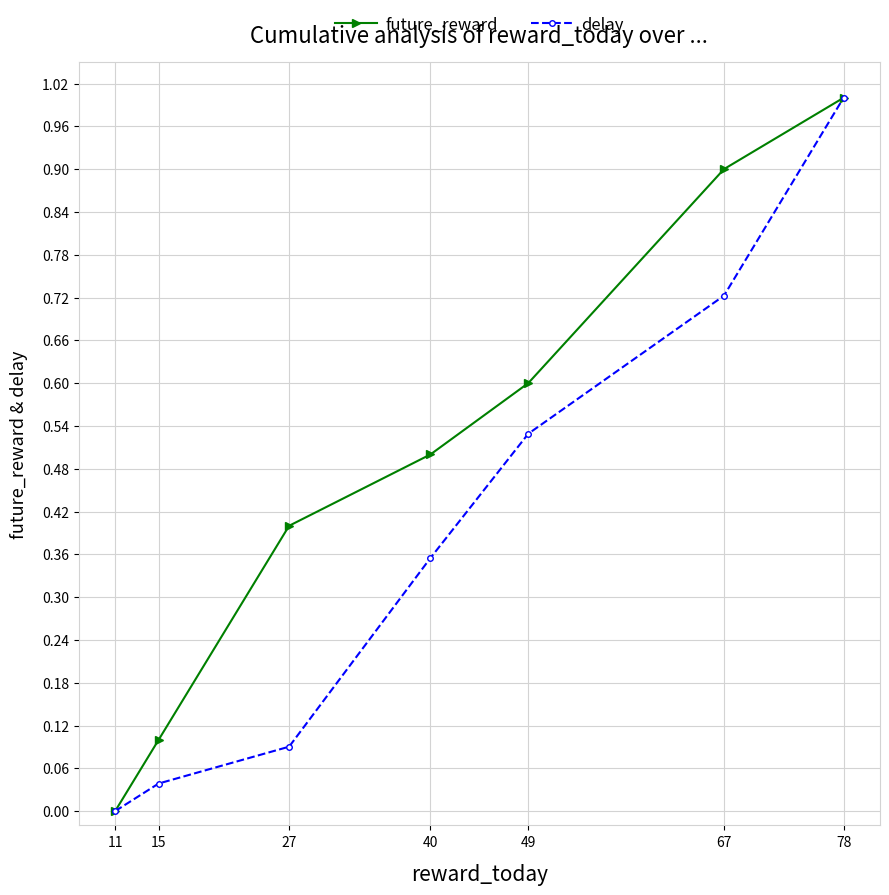

List the labels in order of future_reward value, smallest first.

11, 15, 27, 40, 49, 67, 78